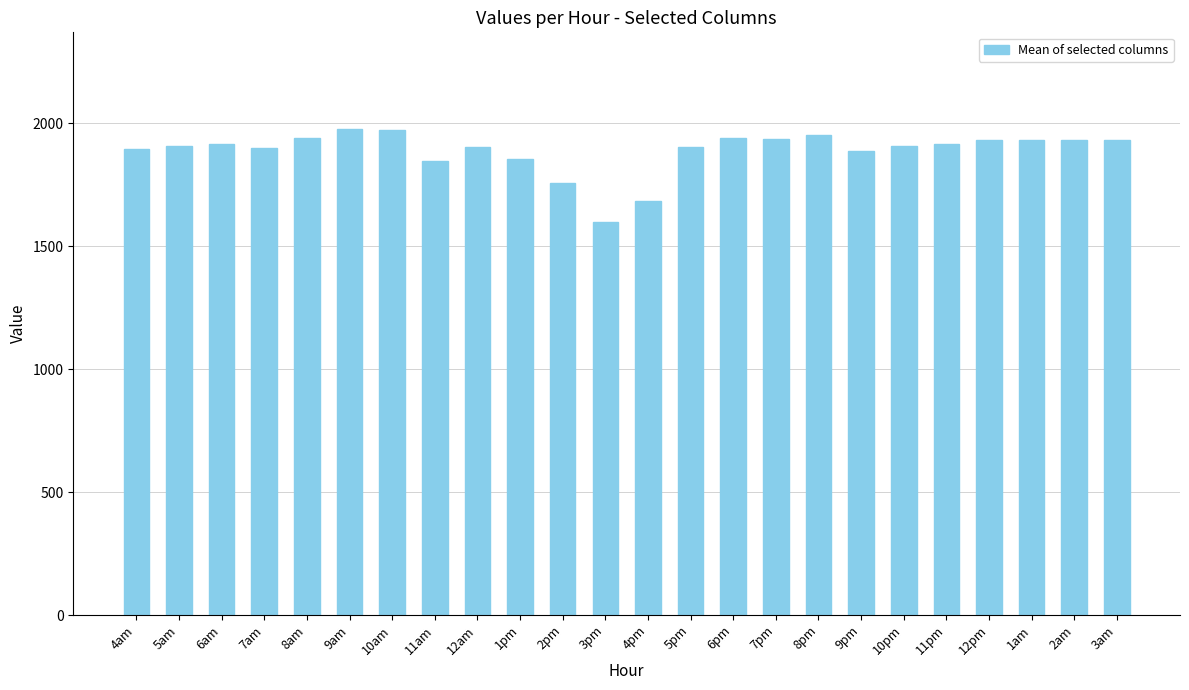

What is the change in value from 5am to 10pm?

+3.7